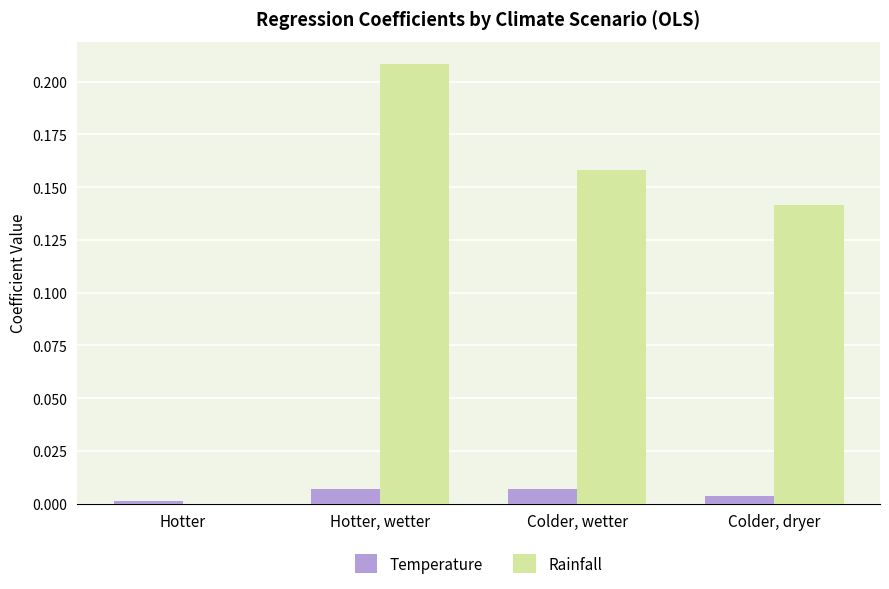

Is the value of Temperature at Colder, dryer greater than the value of Rainfall at Hotter, wetter?

No